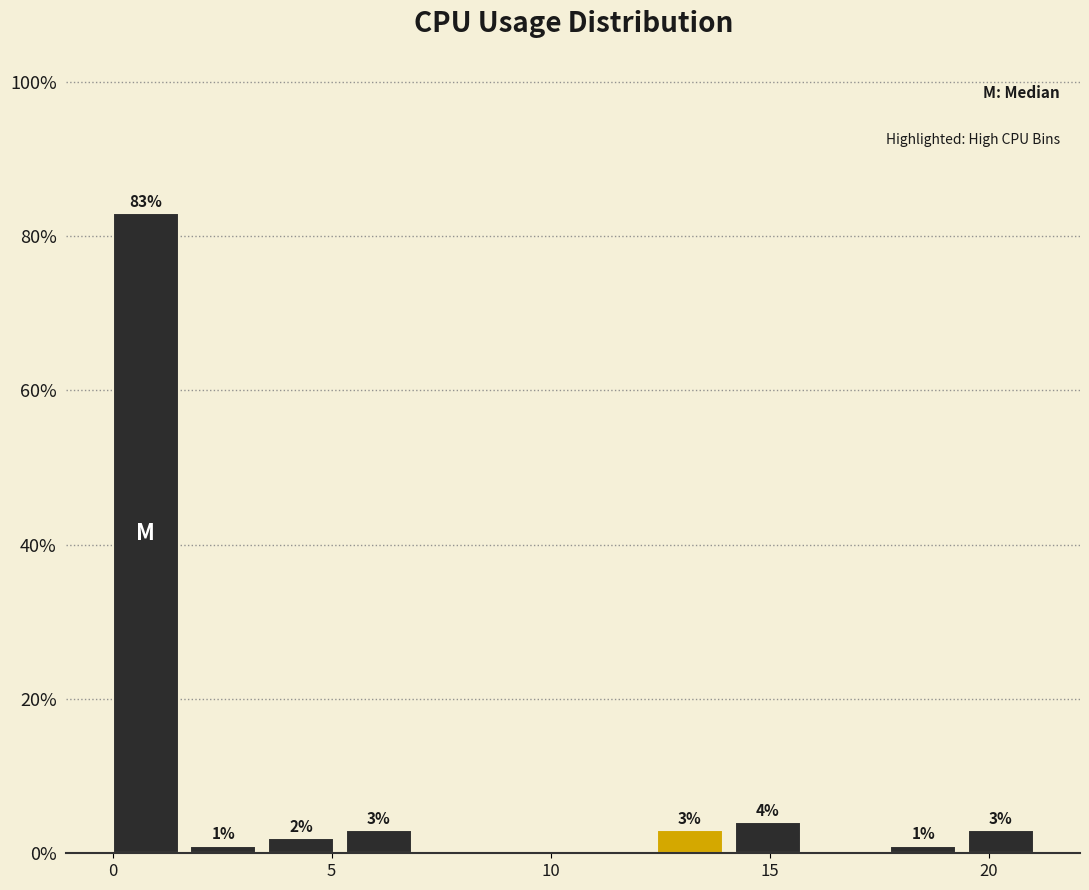

Around what value on the x-axis is the tallest bar? Give the approximate position of its centre, as read against the axis.

1.0